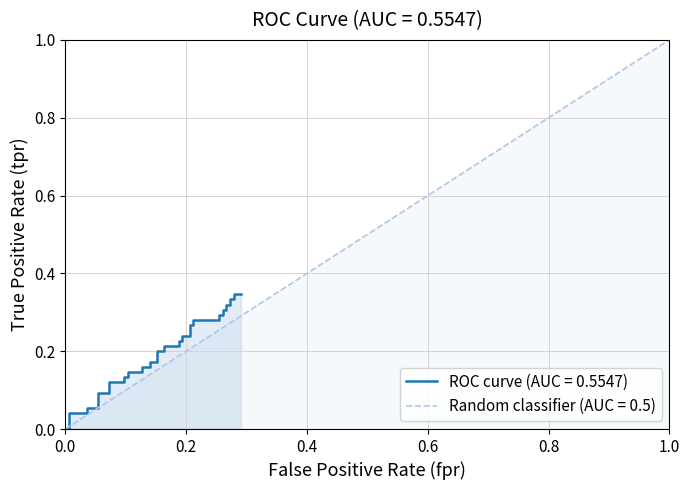

Reading right to left, extract all data points from this chart.

tpr: 0.3	0.3	0.3	0.3	0.3	0.3	0.3	0.3	0.3	0.3	0.3	0.3	0.3	0.3	0.2	0.2	0.2	0.2	0.2	0.2	0.2	0.2	0.2	0.2	0.2	0.2	0.1	0.1	0.1	0.1	0.1	0.1	0.1	0.1	0.1	0.1	0.0	0.0	0.0	0.0
roc_auc: 0.6	0.6	0.6	0.6	0.6	0.6	0.6	0.6	0.6	0.6	0.6	0.6	0.6	0.6	0.6	0.6	0.6	0.6	0.6	0.6	0.6	0.6	0.6	0.6	0.6	0.6	0.6	0.6	0.6	0.6	0.6	0.6	0.6	0.6	0.6	0.6	0.6	0.6	0.6	0.6
fpr: 0.3	0.3	0.3	0.3	0.3	0.3	0.3	0.3	0.3	0.3	0.3	0.2	0.2	0.2	0.2	0.2	0.2	0.2	0.2	0.2	0.2	0.2	0.2	0.1	0.1	0.1	0.1	0.1	0.1	0.1	0.1	0.1	0.1	0.1	0.1	0.0	0.0	0.0	0.0	0.0
diagonal: 0.3	0.3	0.3	0.3	0.3	0.3	0.3	0.3	0.3	0.3	0.3	0.2	0.2	0.2	0.2	0.2	0.2	0.2	0.2	0.2	0.2	0.2	0.2	0.1	0.1	0.1	0.1	0.1	0.1	0.1	0.1	0.1	0.1	0.1	0.1	0.0	0.0	0.0	0.0	0.0